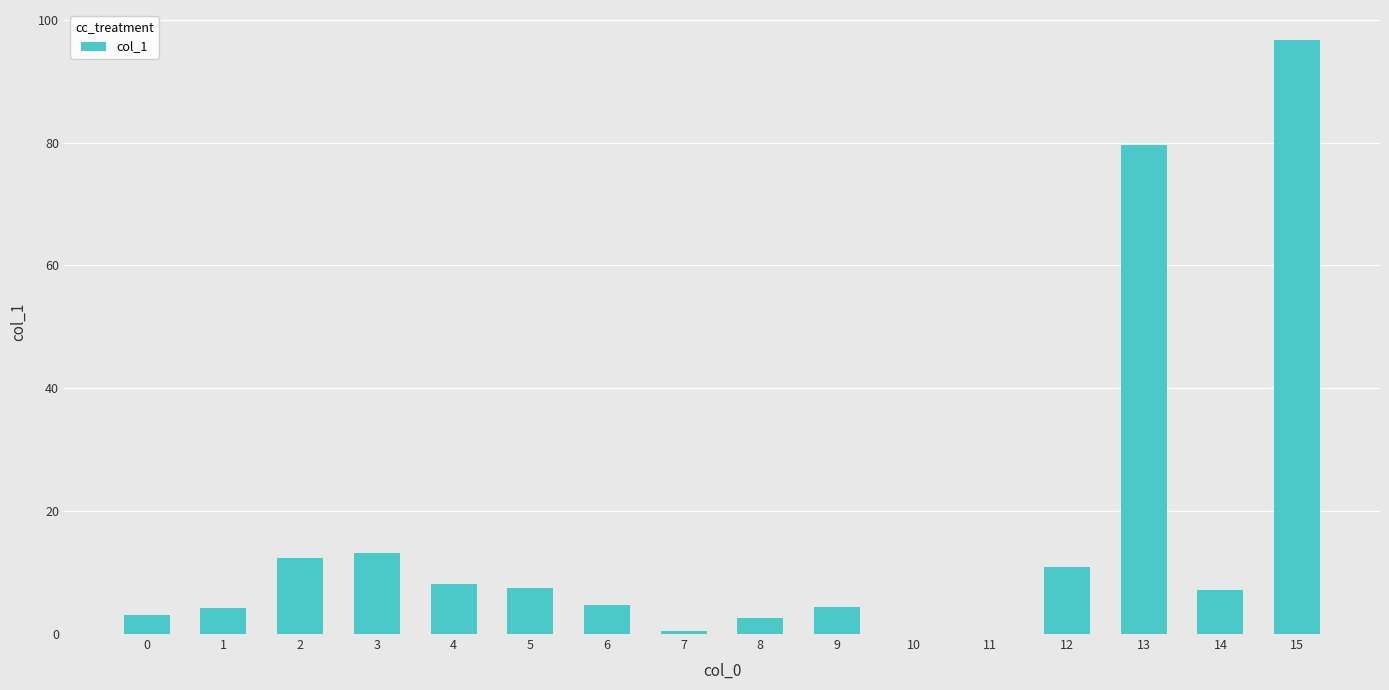

What is the change in value from 5 to 15?

+89.3